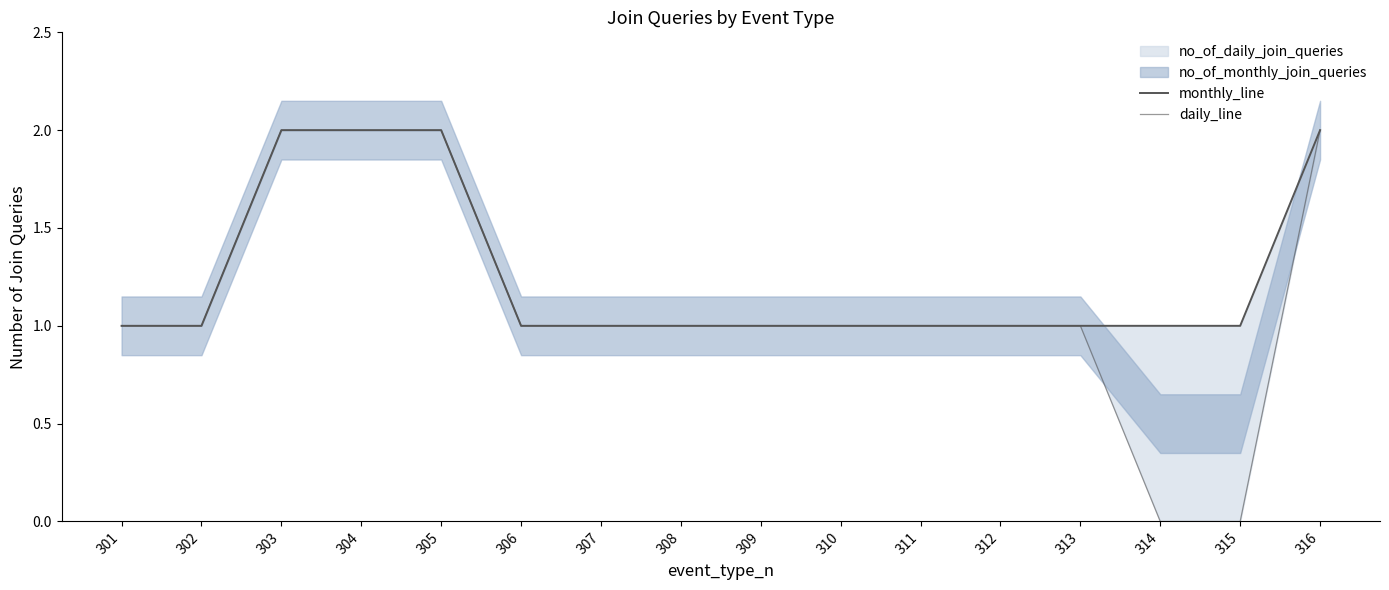

True or false: monthly_line and daily_line cross at least once.

False